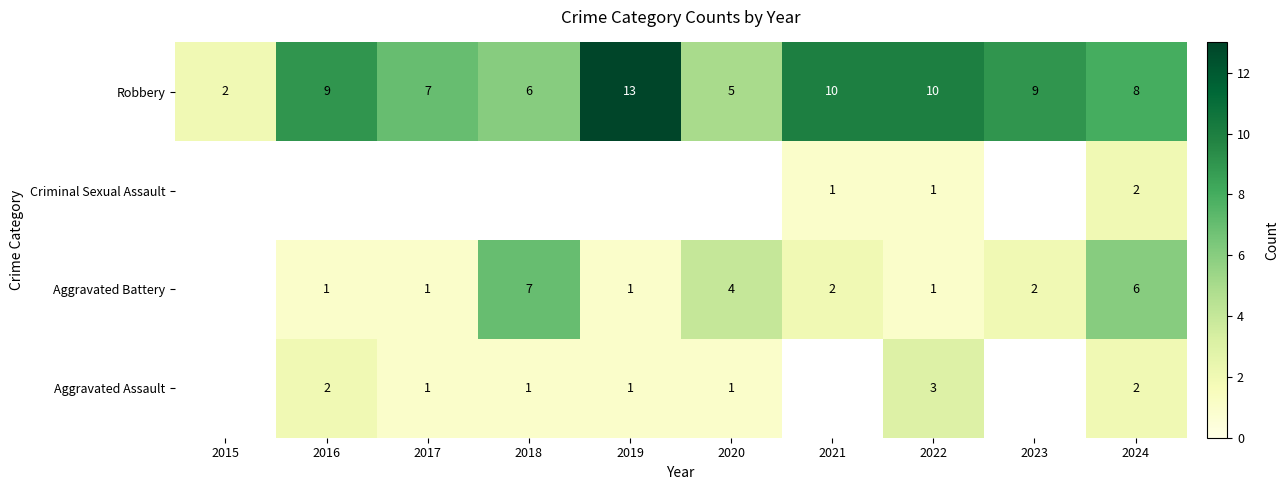

Count the Aggravated Assault values in the range 1 to 2.

6